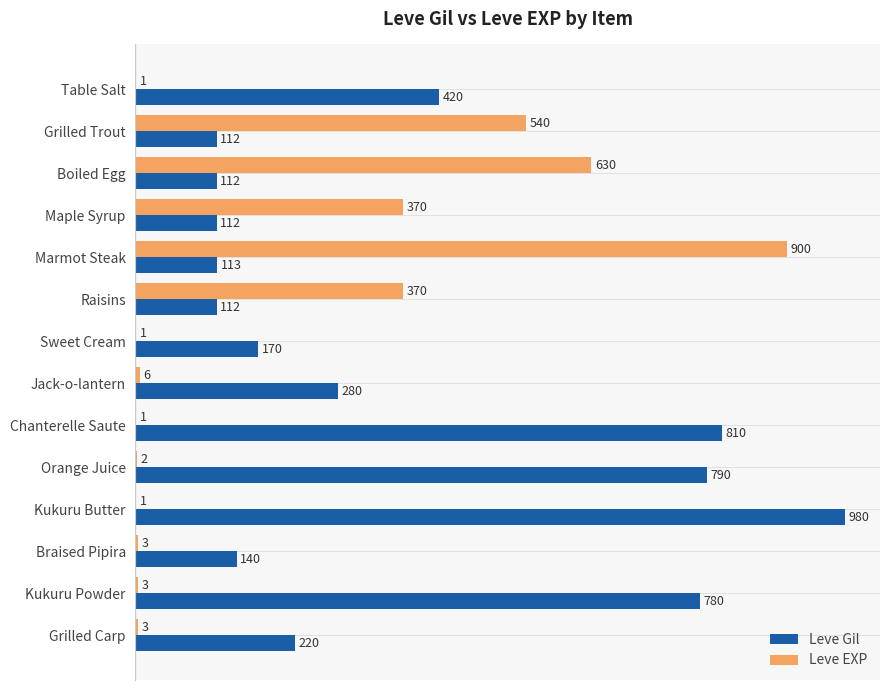

What is the sum of all Leve EXP values?

2831